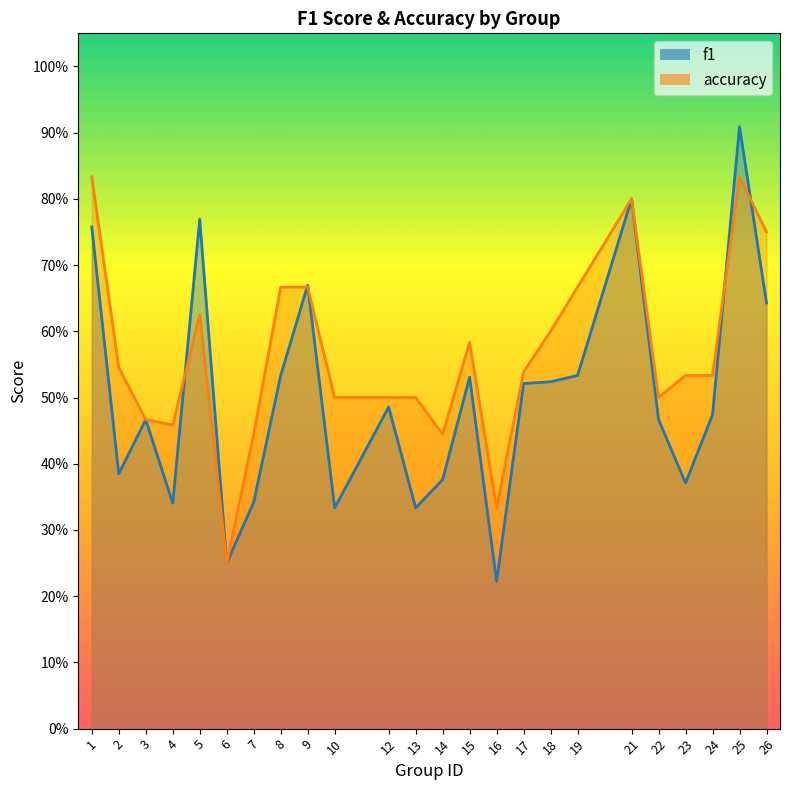

List the series in order of their peak value, highest first.

f1, accuracy